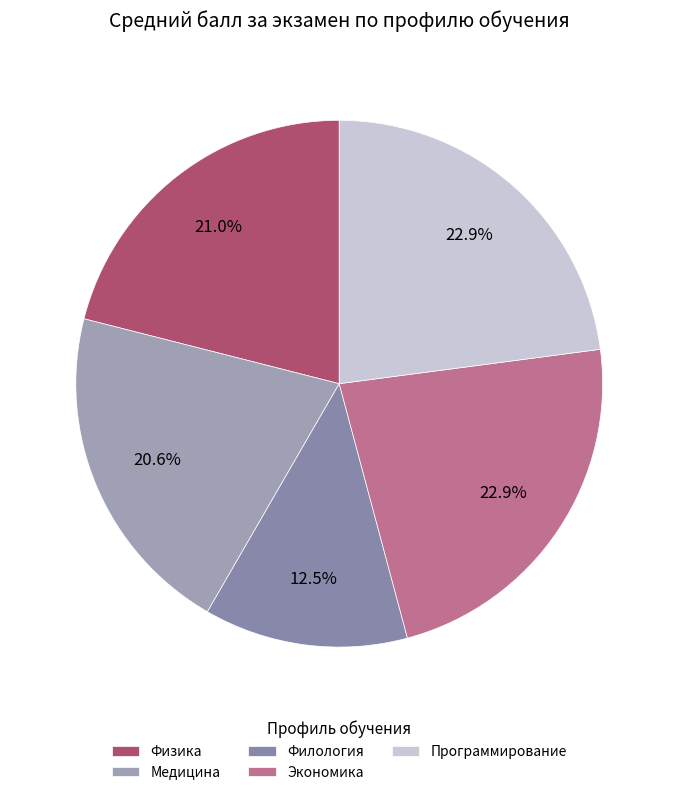

Is it true that Программирование is 33% of the pie?

False